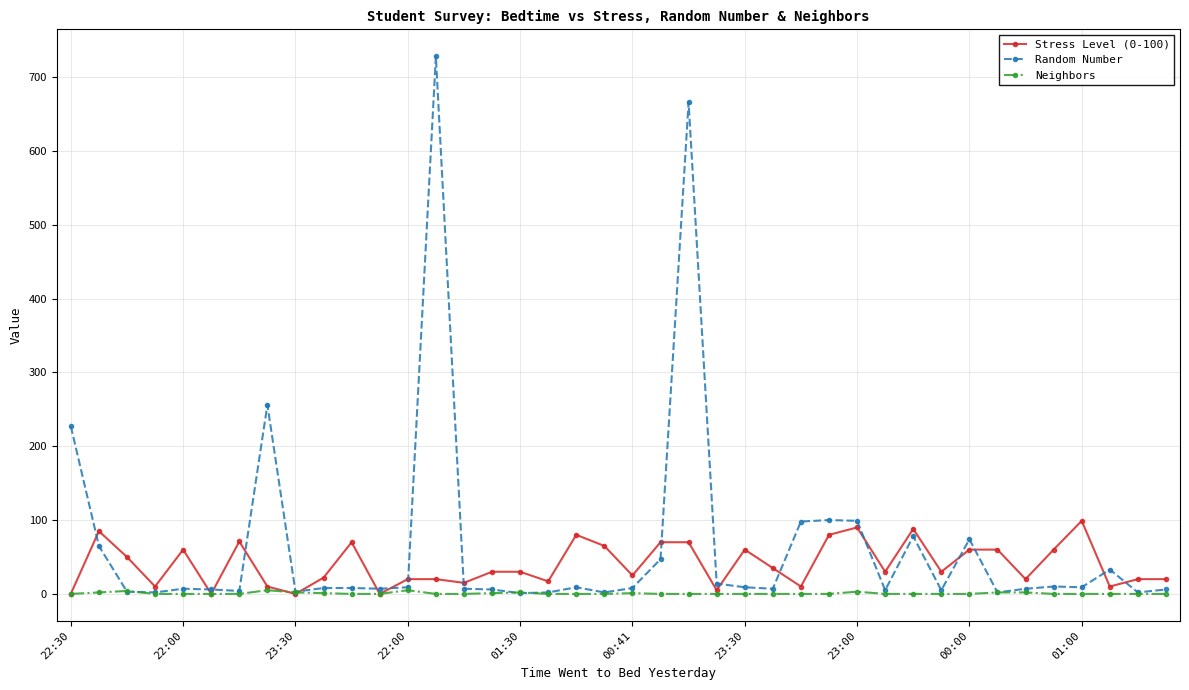

How many data points does each series have?

40